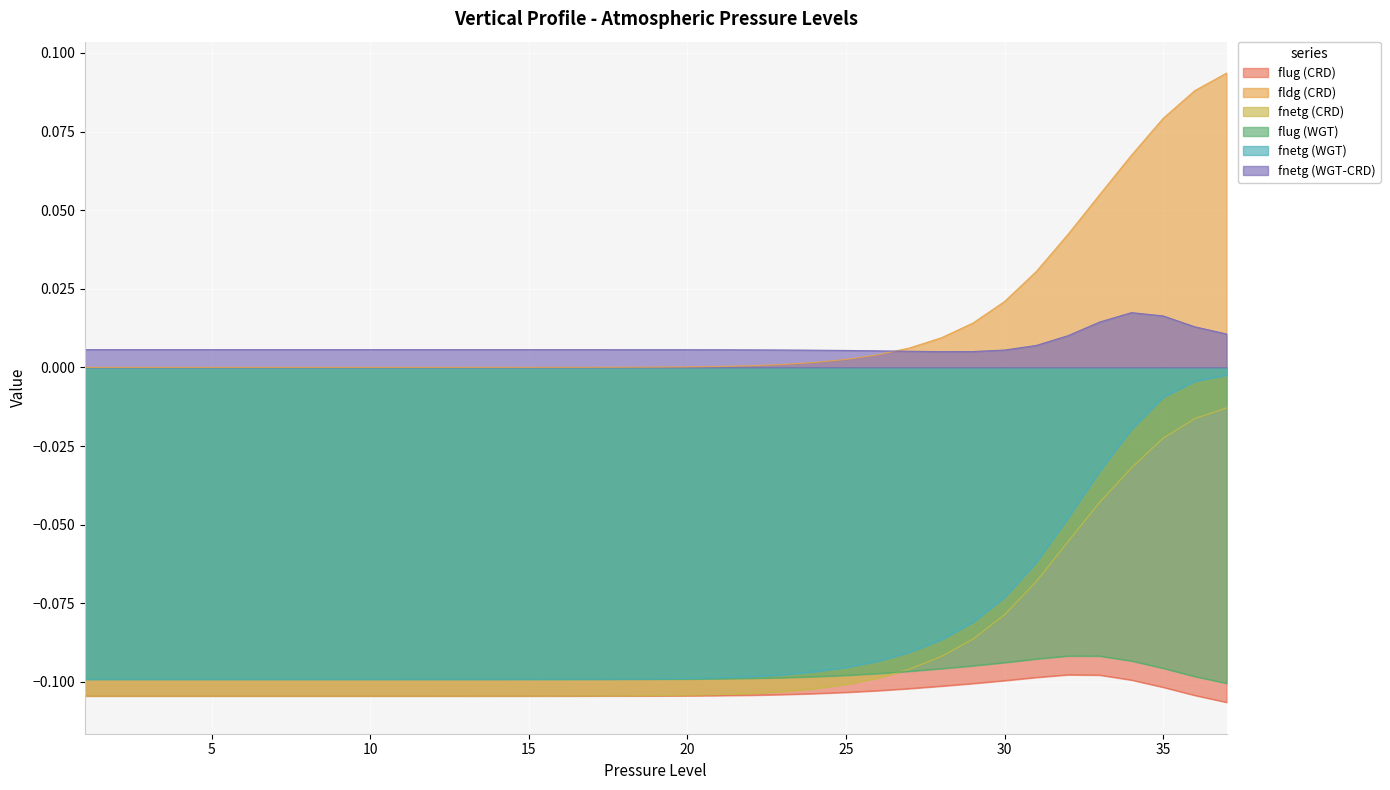

Which category has the lowest value in the fldg (CRD) series?

1